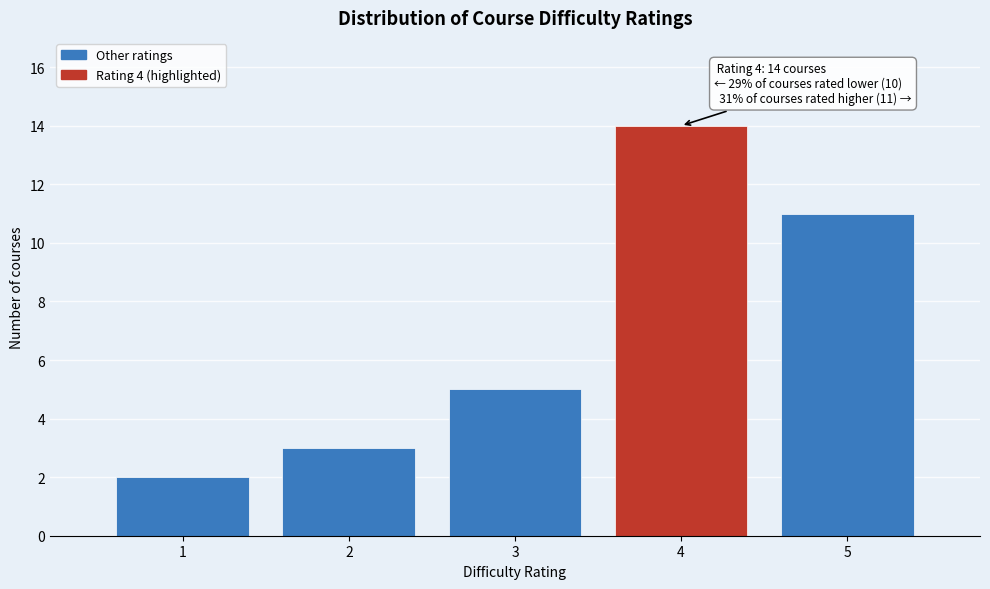

Reading left to right, list all the values displayed in this chart.

1=2	2=3	3=5	4=14	5=11